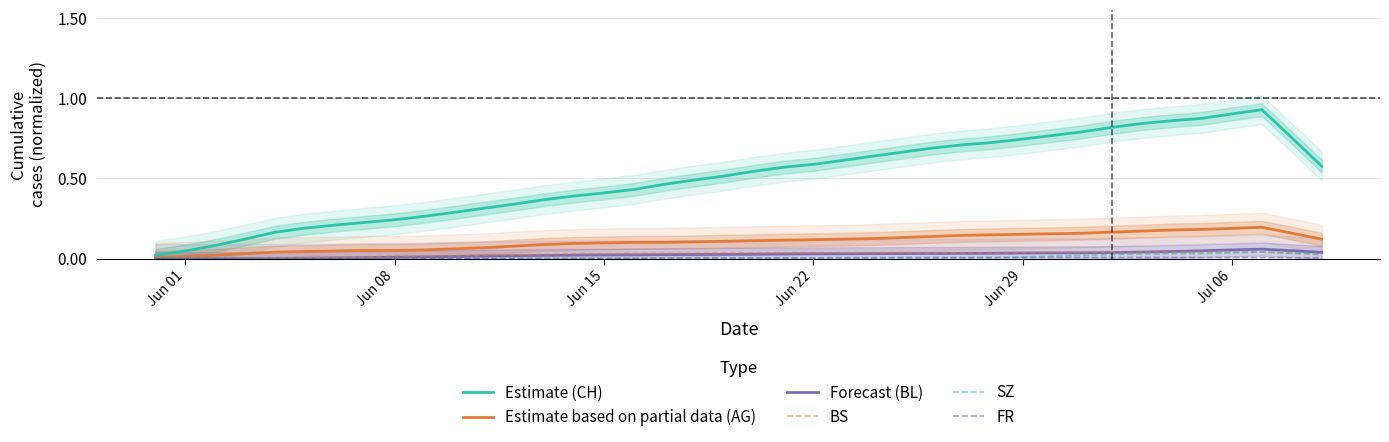

Is it true that Estimate (CH) equals 0.4 at Jun 22?

False